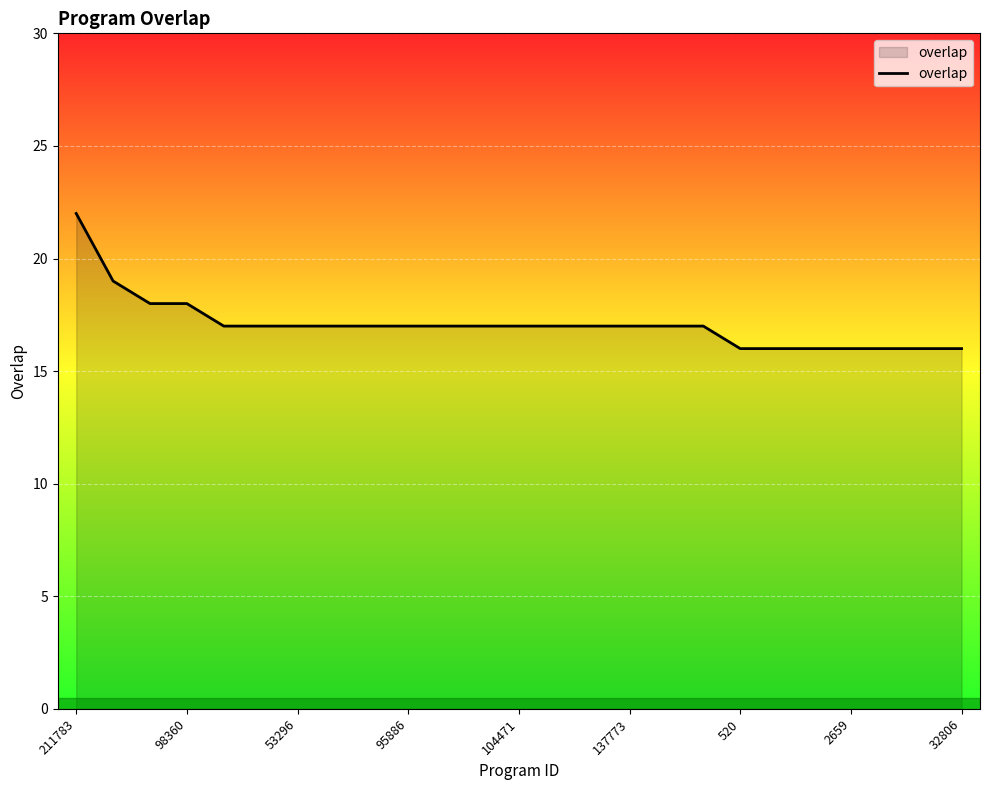

What is the difference between the maximum and minimum values?

6